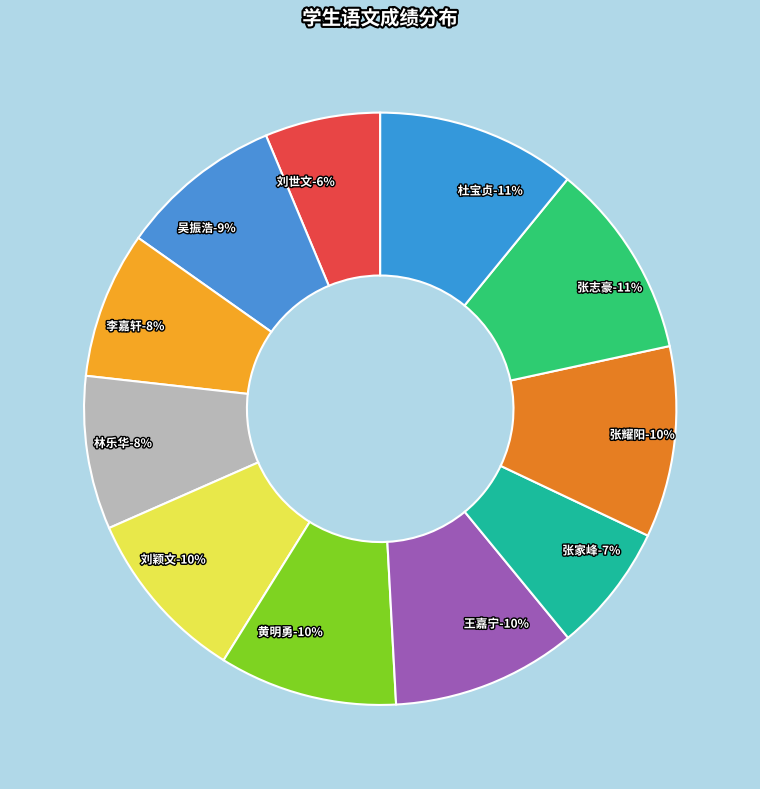

To the nearest percent, what is the average slice percentage?

9%